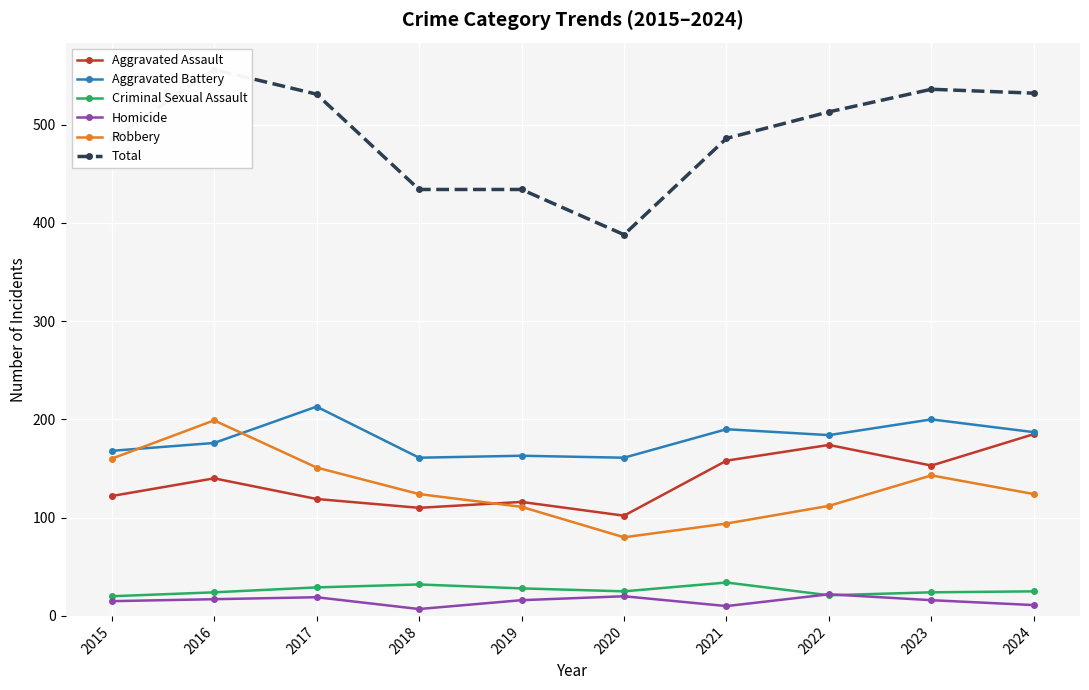

Between 2016 and 2021, which series saw the biggest shift?

Robbery